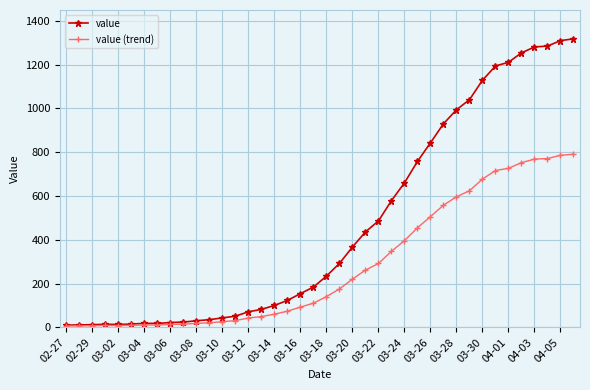

What is the value of the value point at the 26th from the left?

579.0